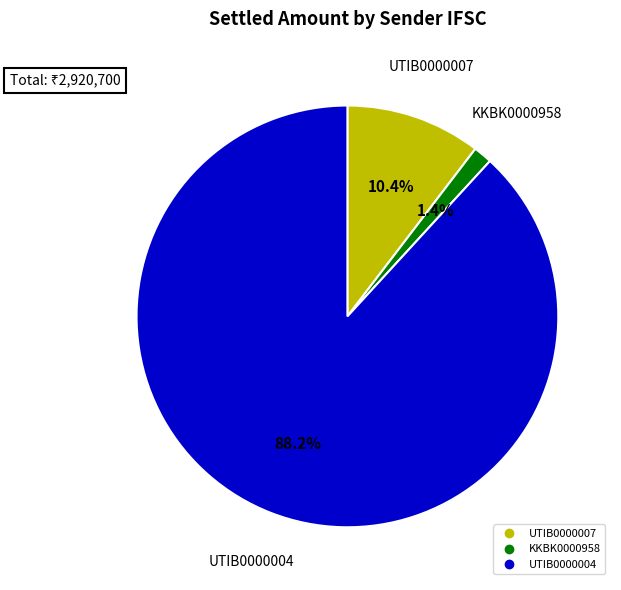

Is there any slice that represents more than half of the pie?

Yes